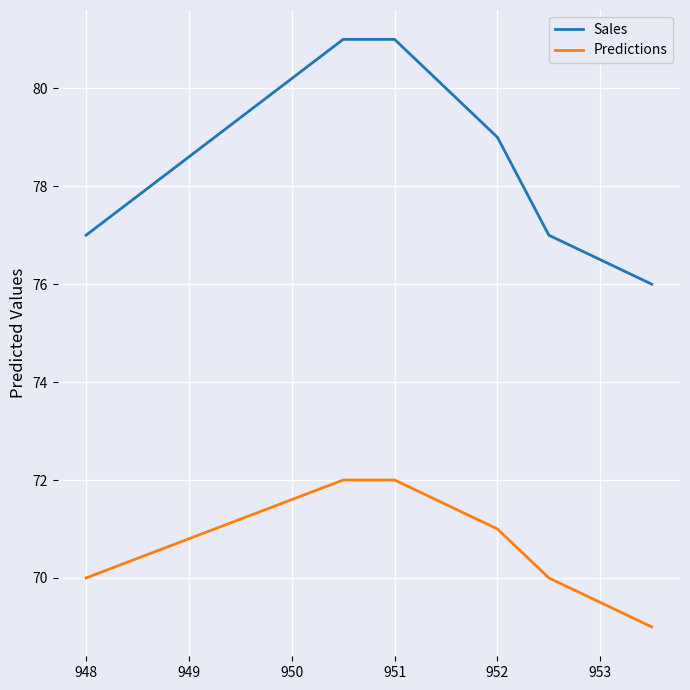

What is the difference between the maximum and minimum values in the Sales series?

5